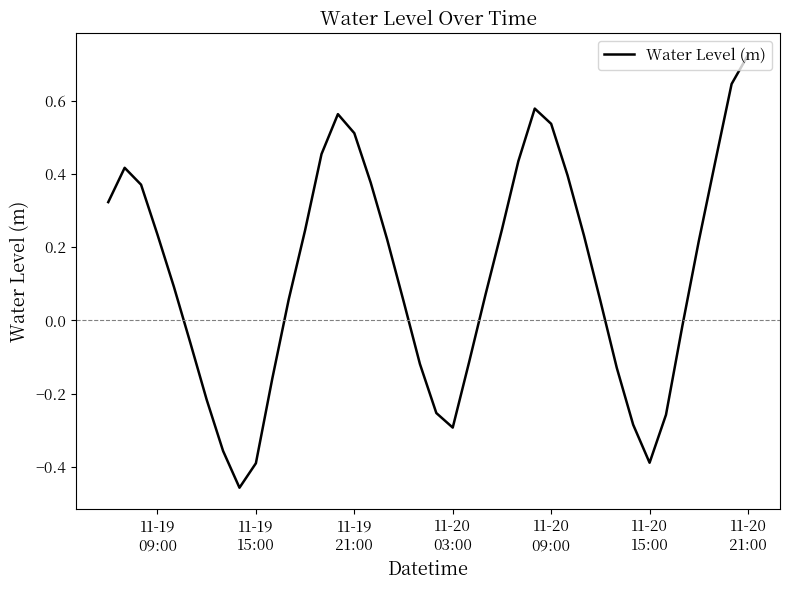

What is the difference between the maximum and minimum values?

1.2